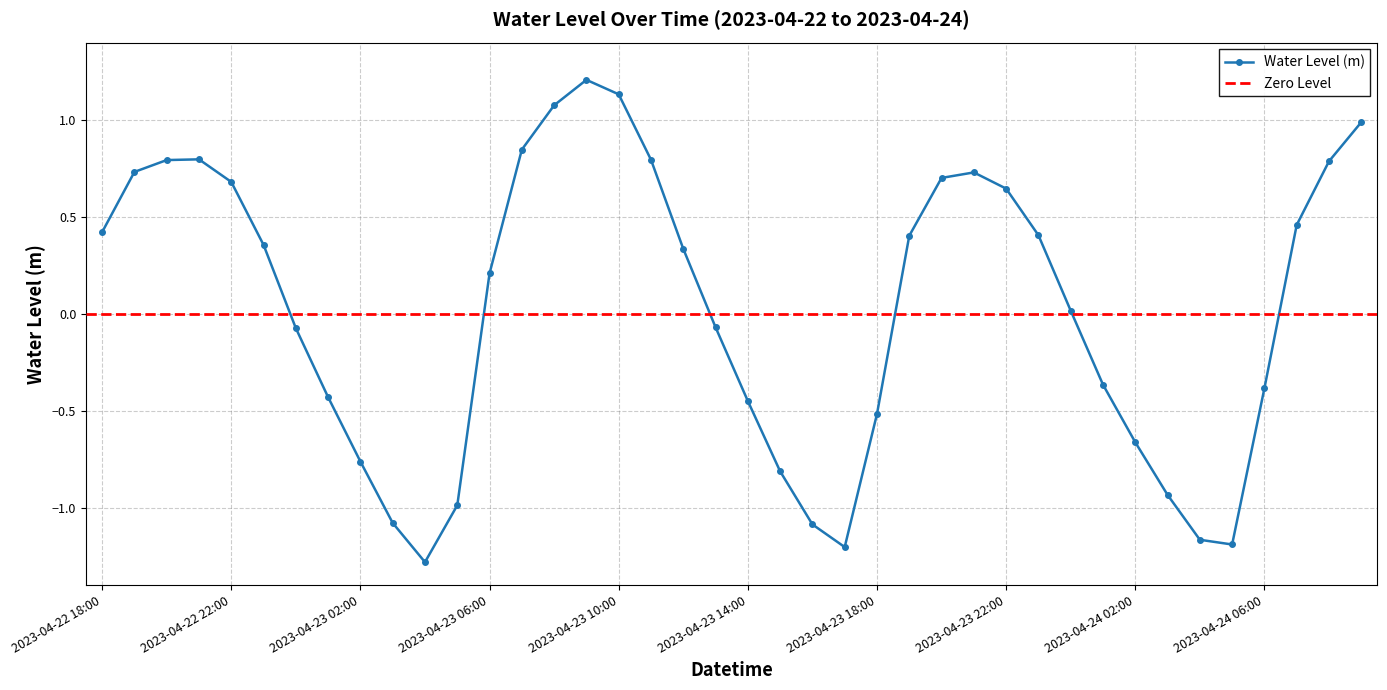

How many points are higher than both their immediate neighbors (excluding endpoints)?

3